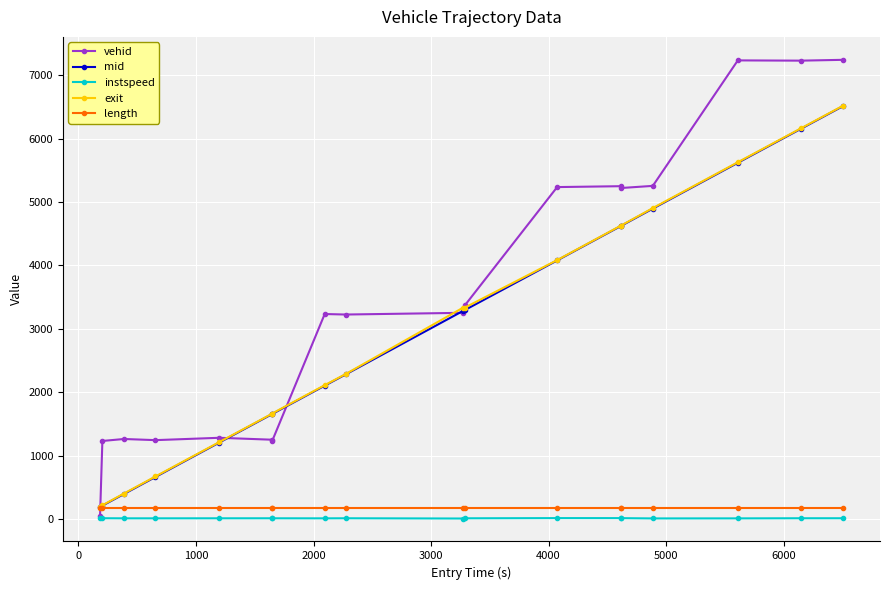

Which series has the largest total across all categories?

vehid